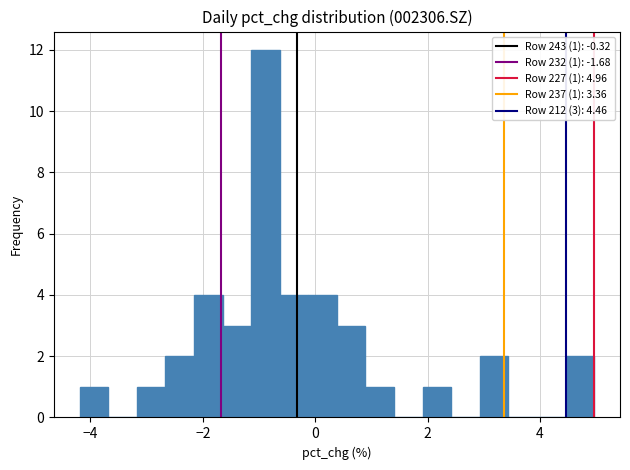

Around what value on the x-axis is the tallest bar? Give the approximate position of its centre, as read against the axis.

-0.8